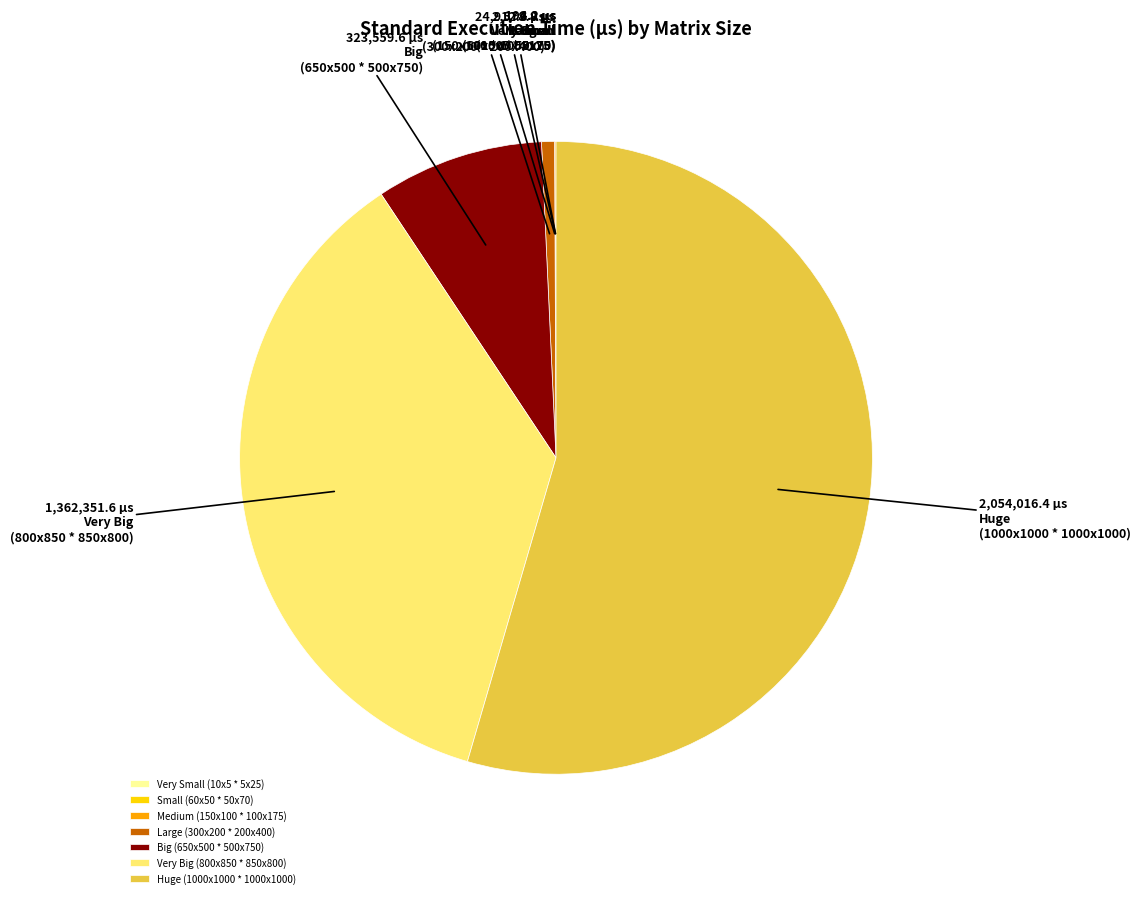

Is Large (300x200 * 200x400) the majority of the pie?

No